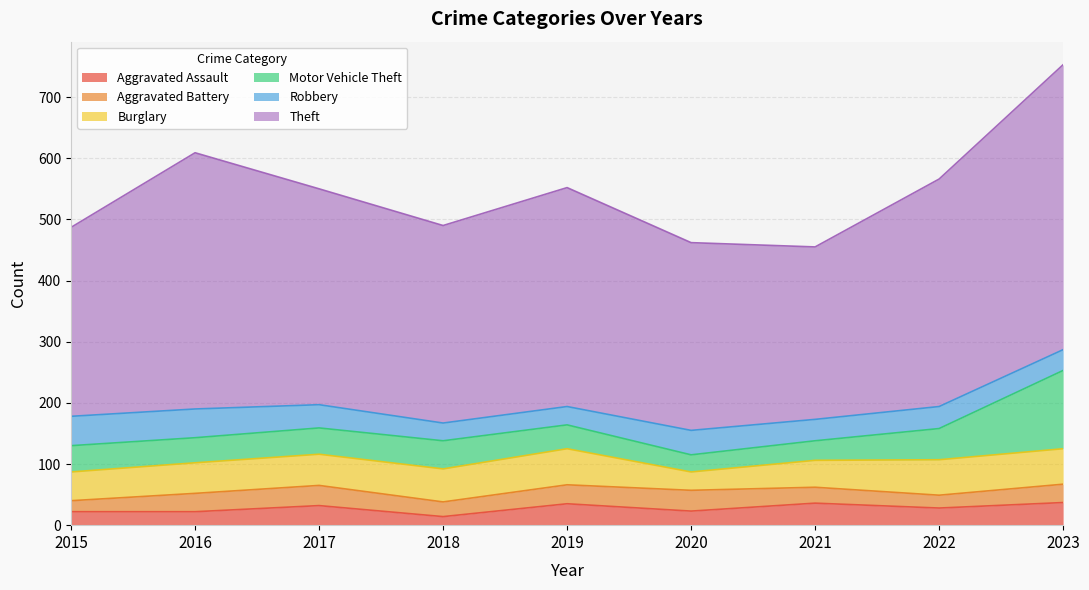

Is the value of Aggravated Battery at 2018 greater than the value of Robbery at 2016?

No